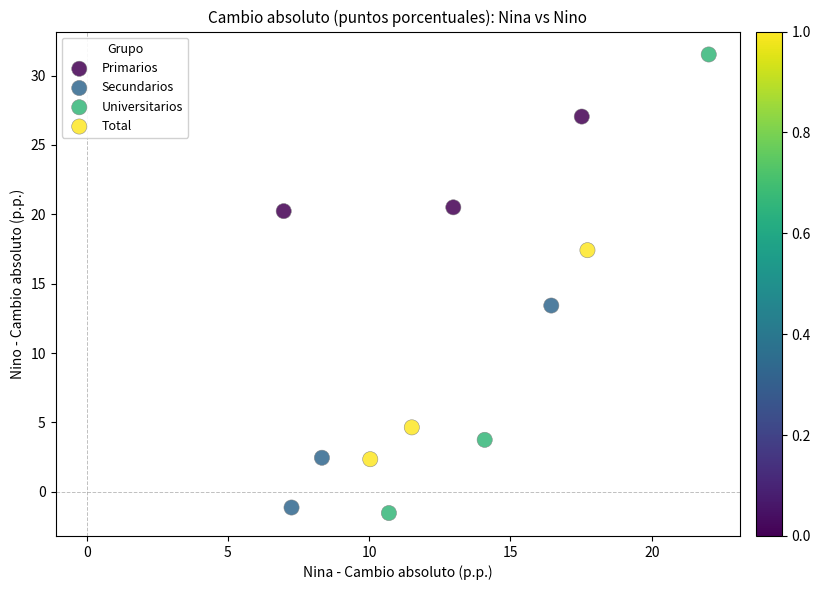

Which series has the largest Y range (max minus min)?

Universitarios